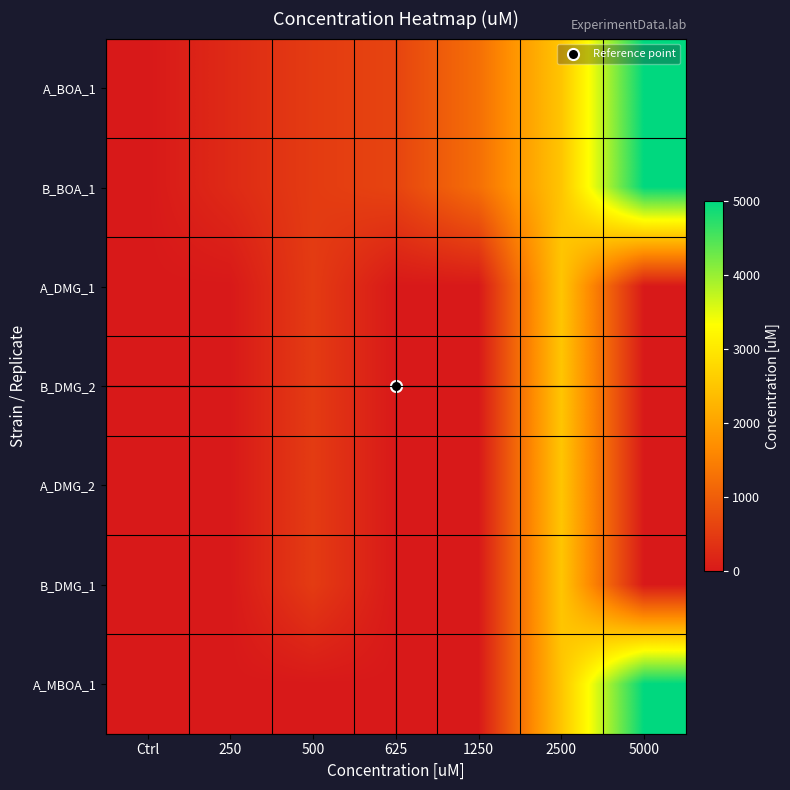

What is the greatest value displayed?

5000